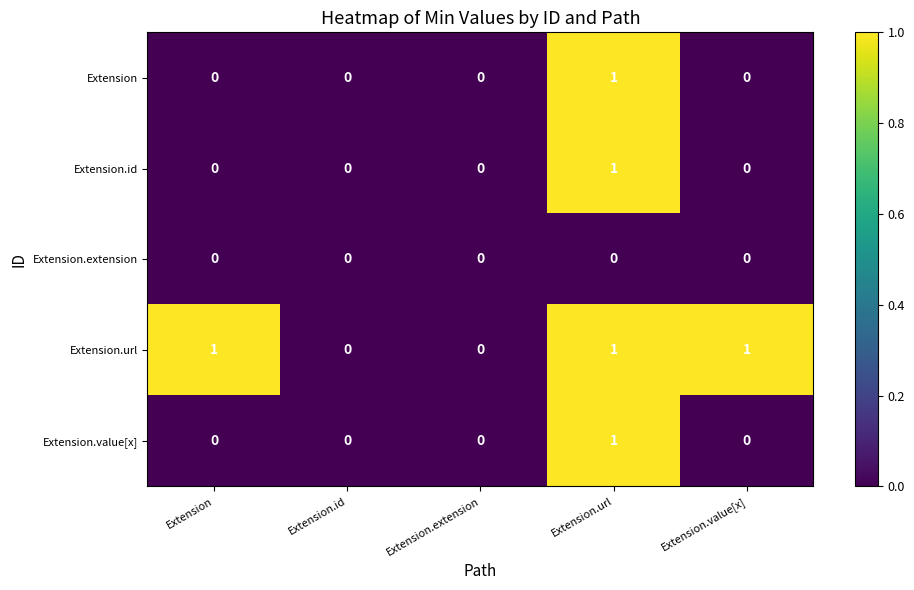

What is the spread (max minus min) of values at Extension.value[x]?

1